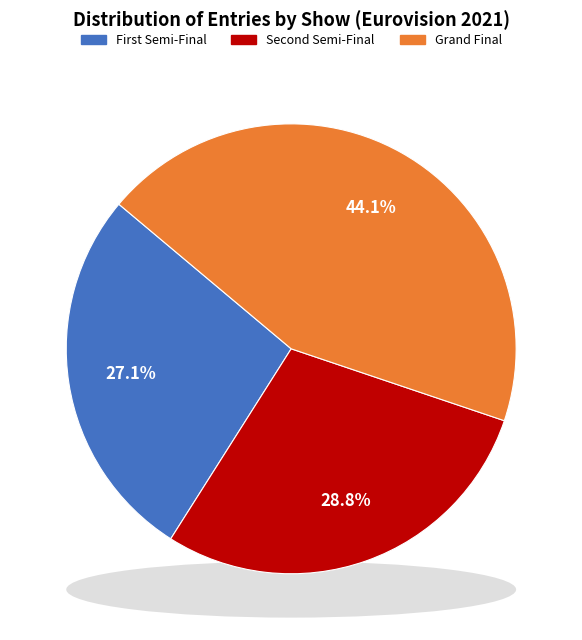

Count the number of slices in the pie.

3